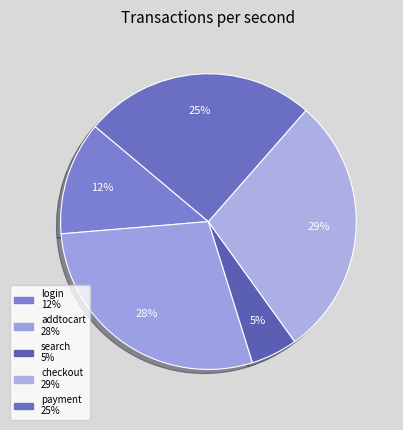

To the nearest percent, what is the difference between the search and payment slice percentages?

20%